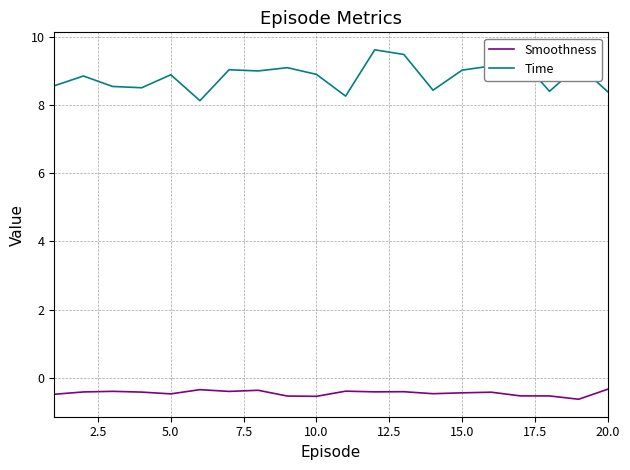

Which series has the largest range (max minus min)?

Time